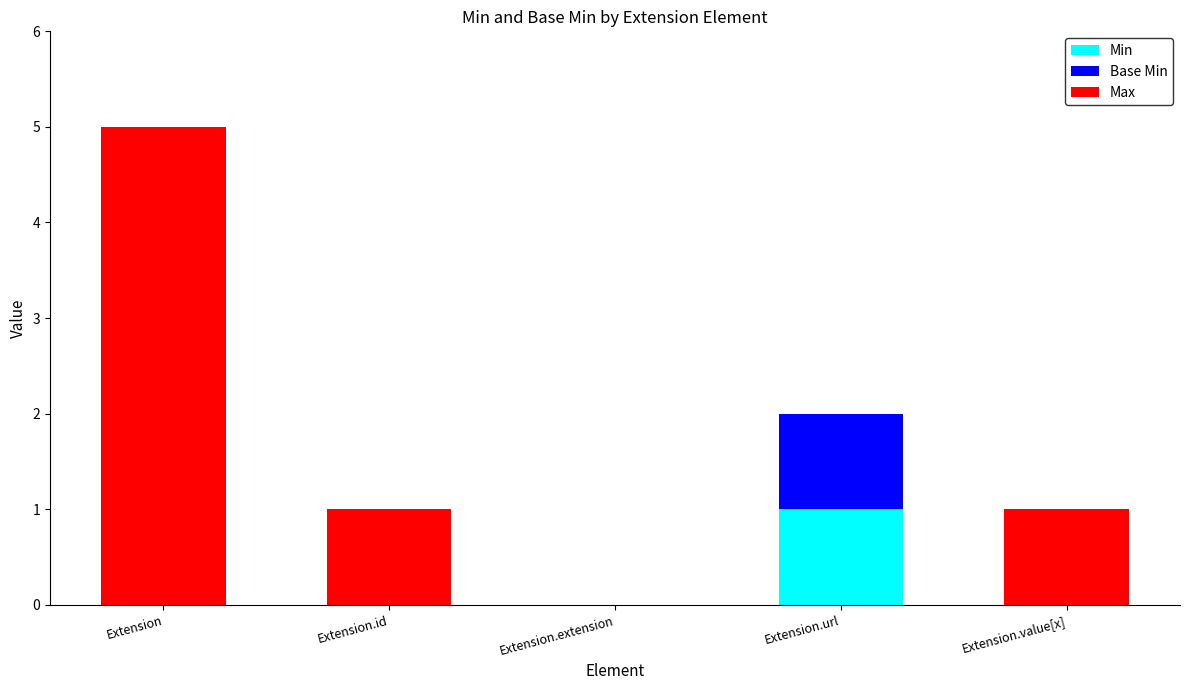

Are the bars grouped side by side (vs. stacked)?

No